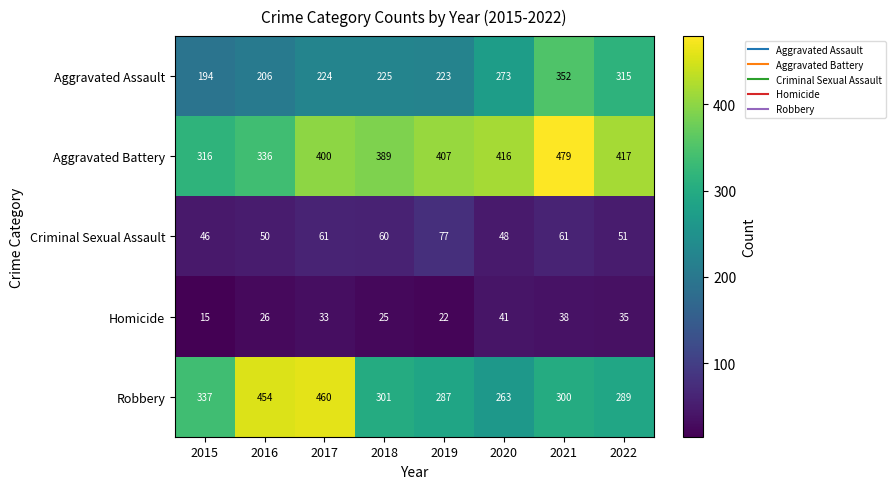

What is the maximum value for Aggravated Battery?

479